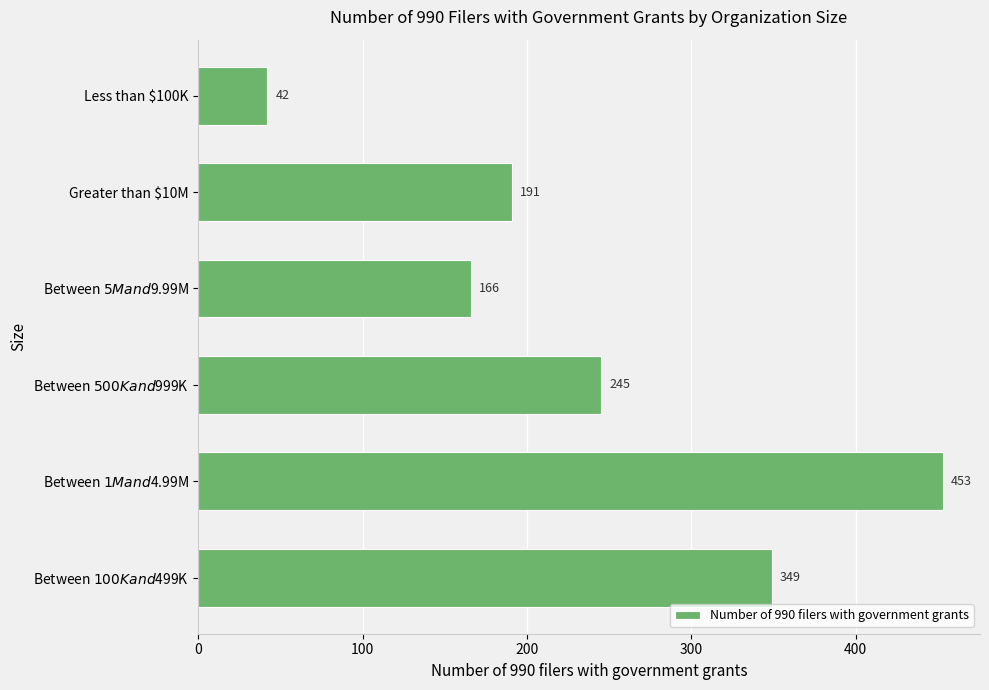

List the labels in order of value, largest first.

Between $1M and $4.99M, Between $100K and $499K, Between $500K and $999K, Greater than $10M, Between $5M and $9.99M, Less than $100K